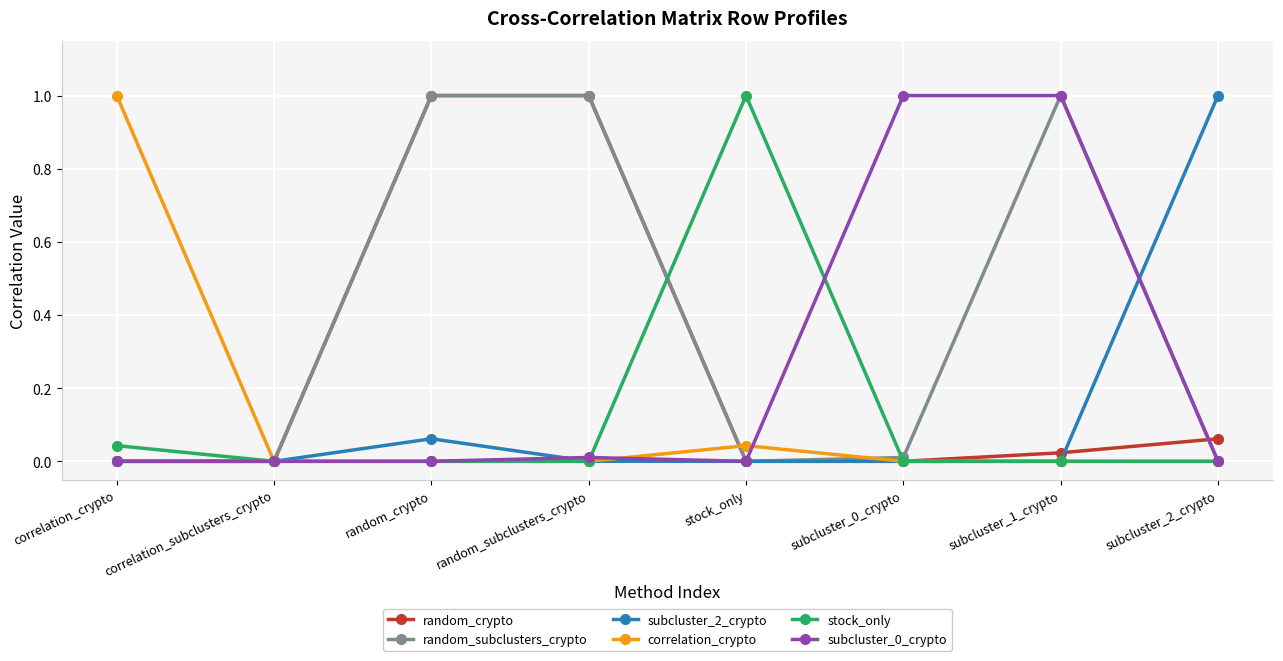

Which series changed the most between subcluster_0_crypto and subcluster_1_crypto?

random_subclusters_crypto